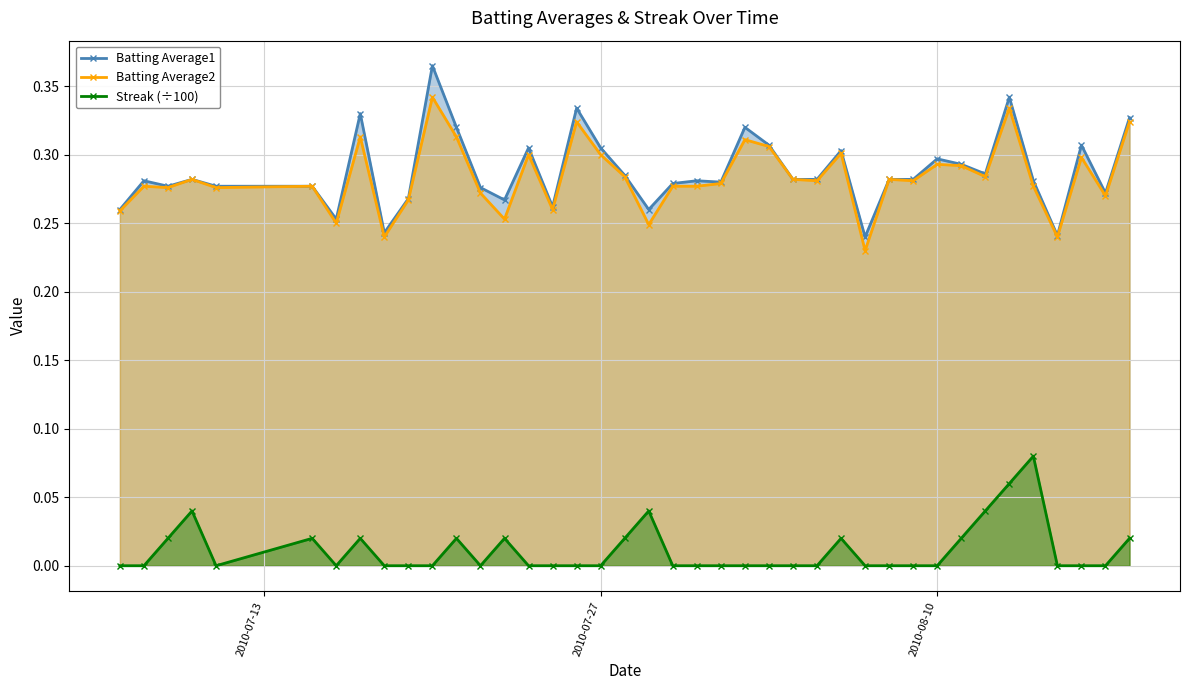

Which series has the largest total across all categories?

Batting Average1